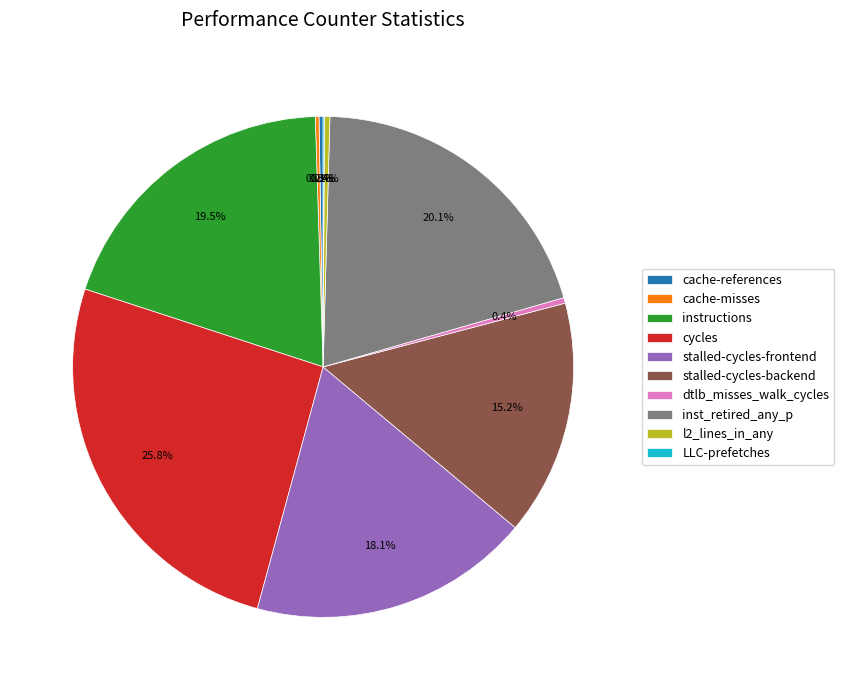

Approximately how many times larger is the value at instructions compared to stalled-cycles-frontend?

1.1